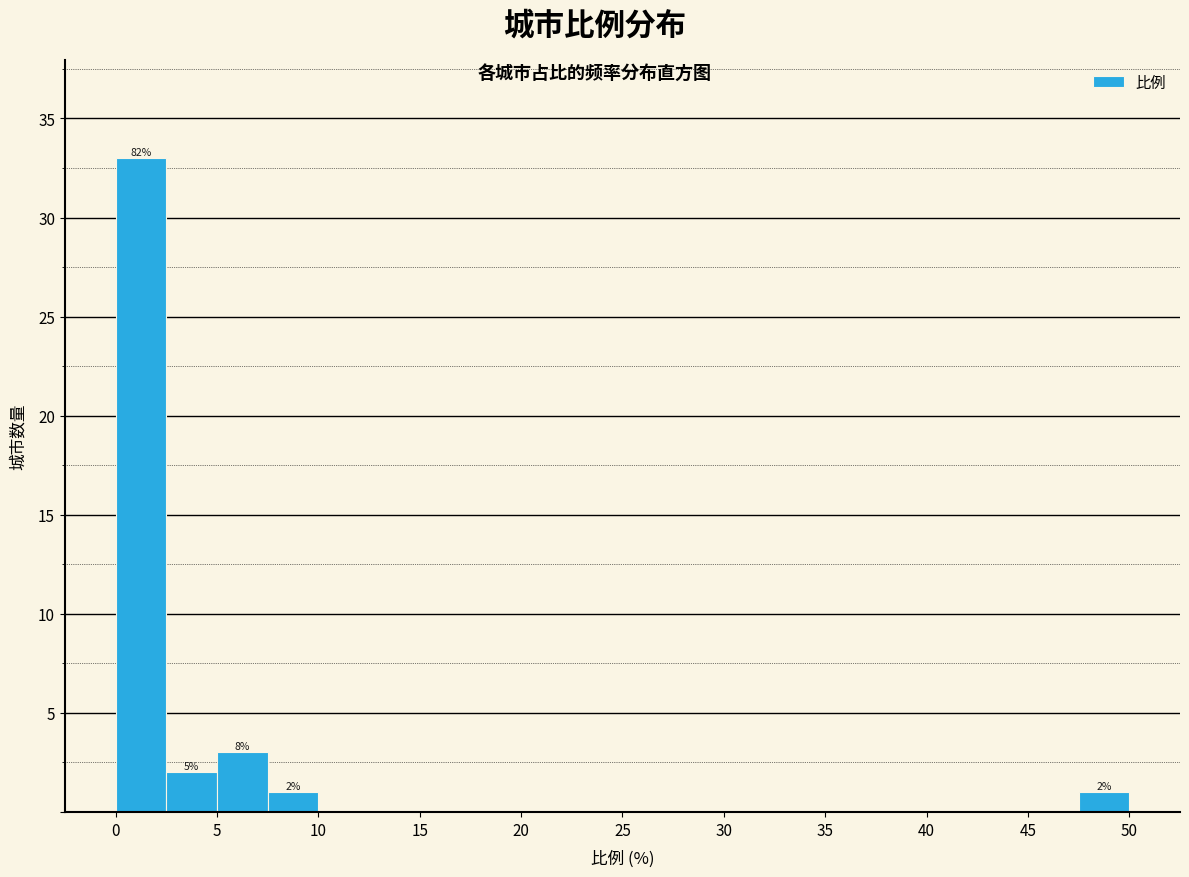

Which range on the x-axis has the tallest bar?

0.0 to 2.5